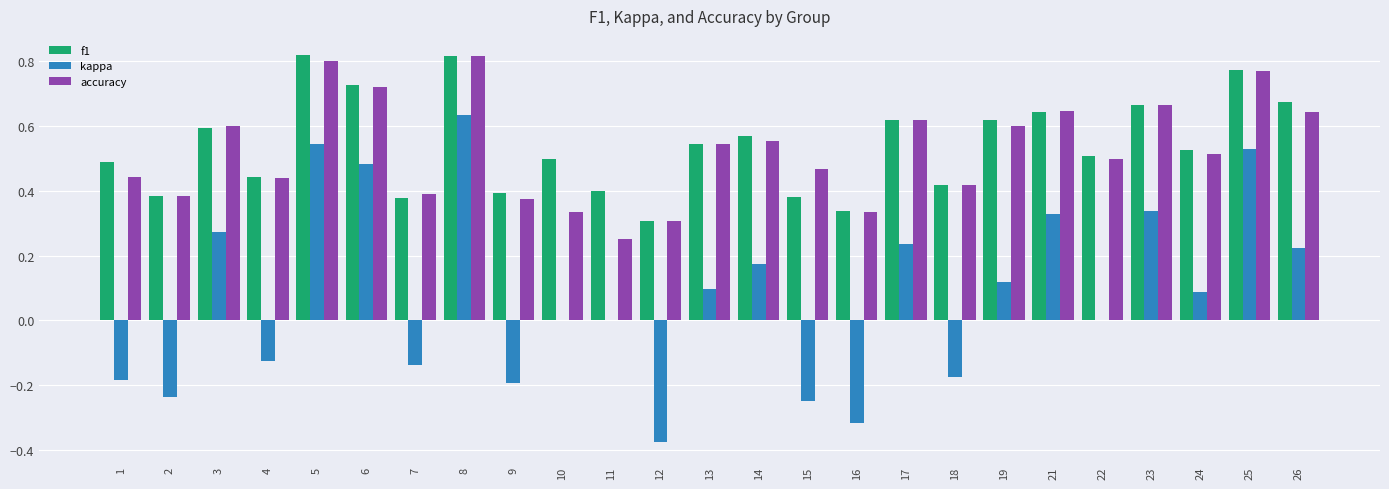

What is the total value across all series at 14?

1.3